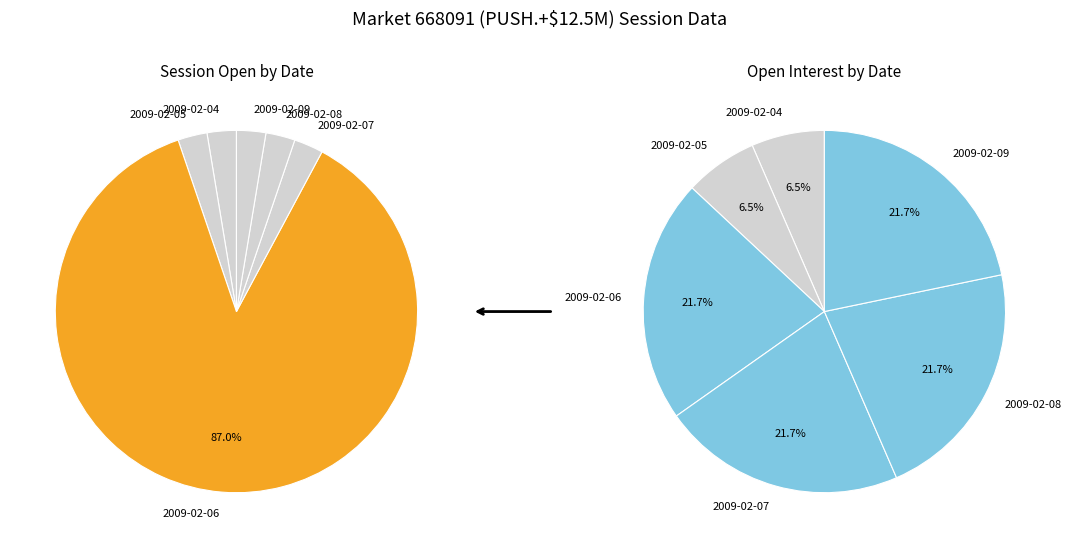

How many segments does this pie chart have?

6